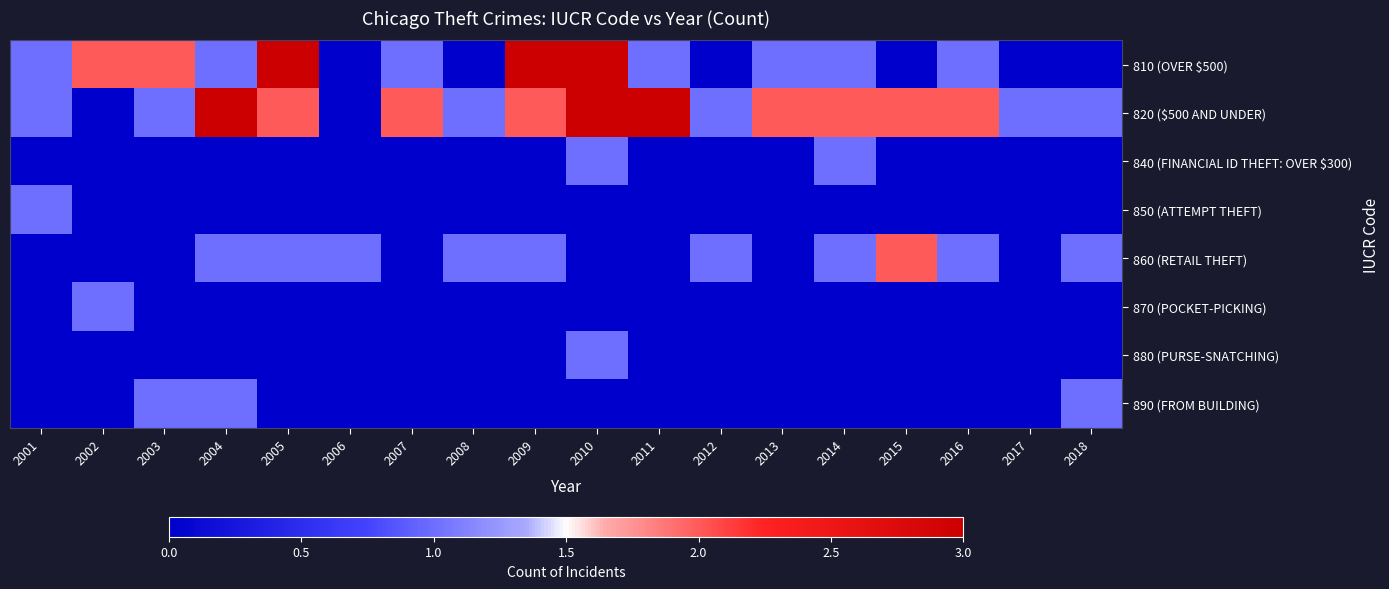

How many series are shown in this chart?

8